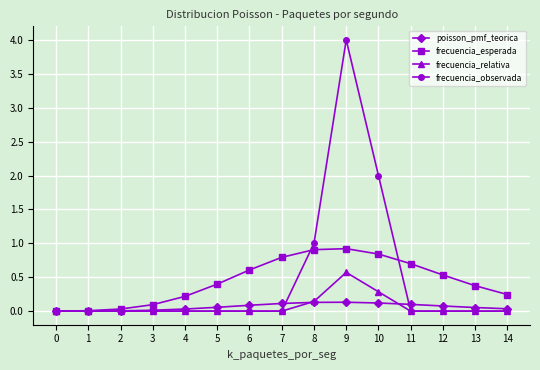

At which category is the sum across all series the highest?

9